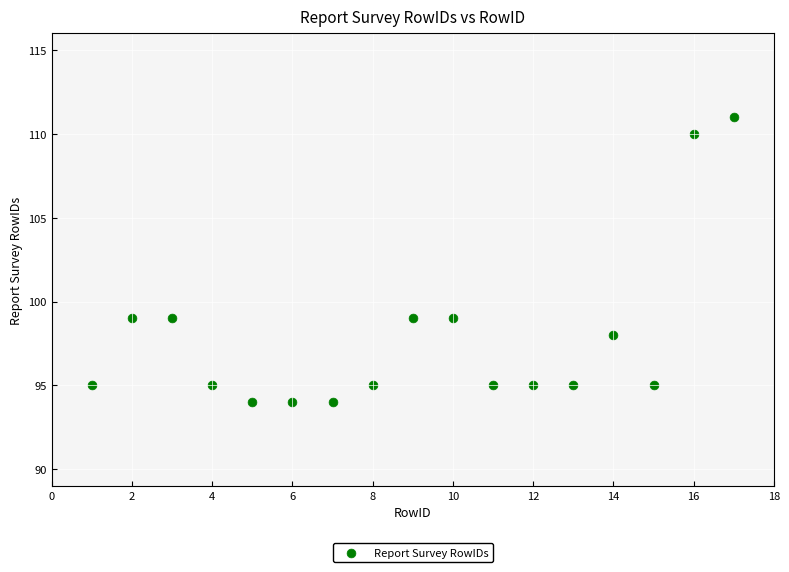

What is the range of Y values (max minus min)?

17